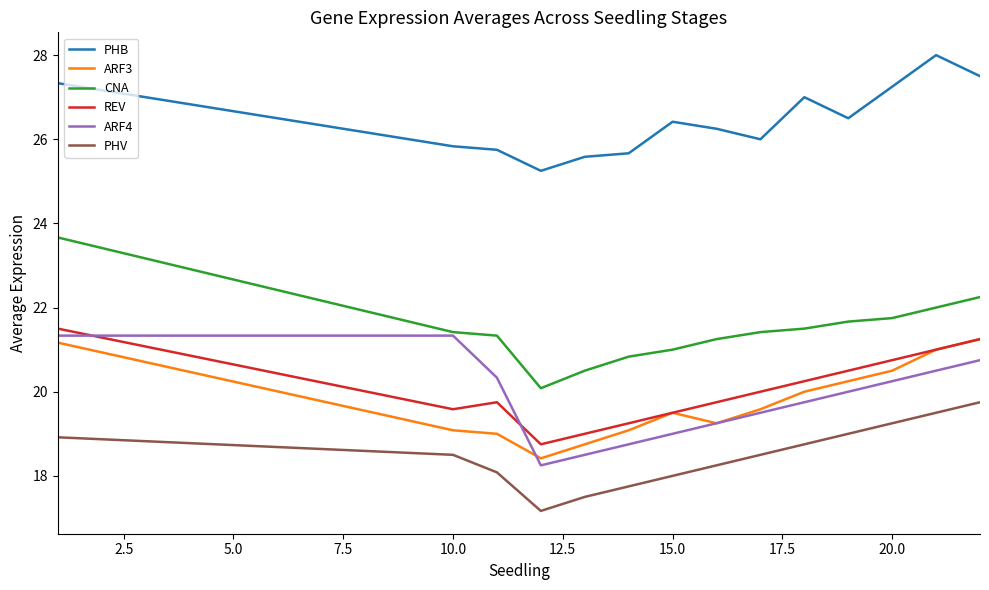

Does the chart display data point markers on the line(s)?

No